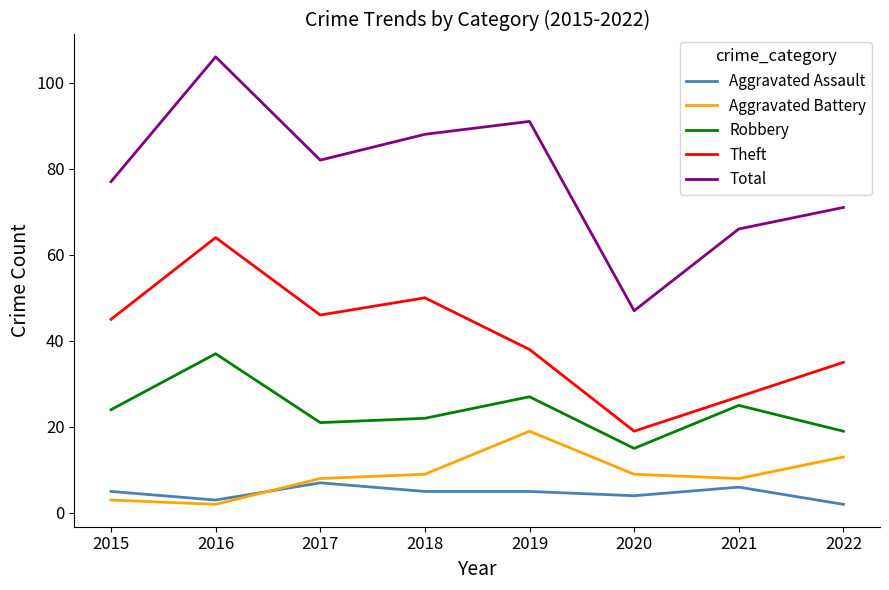

Reading left to right, extract all data points from this chart.

Aggravated Assault: 2015=5	2016=3	2017=7	2018=5	2019=5	2020=4	2021=6	2022=2
Aggravated Battery: 2015=3	2016=2	2017=8	2018=9	2019=19	2020=9	2021=8	2022=13
Robbery: 2015=24	2016=37	2017=21	2018=22	2019=27	2020=15	2021=25	2022=19
Theft: 2015=45	2016=64	2017=46	2018=50	2019=38	2020=19	2021=27	2022=35
Total: 2015=77	2016=106	2017=82	2018=88	2019=91	2020=47	2021=66	2022=71